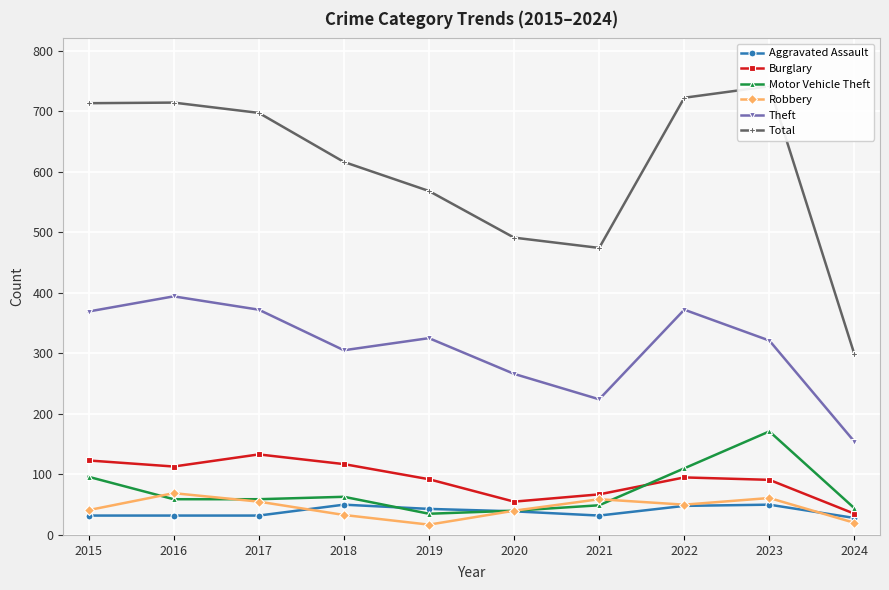

How many values in the Aggravated Assault series exceed 39?

4